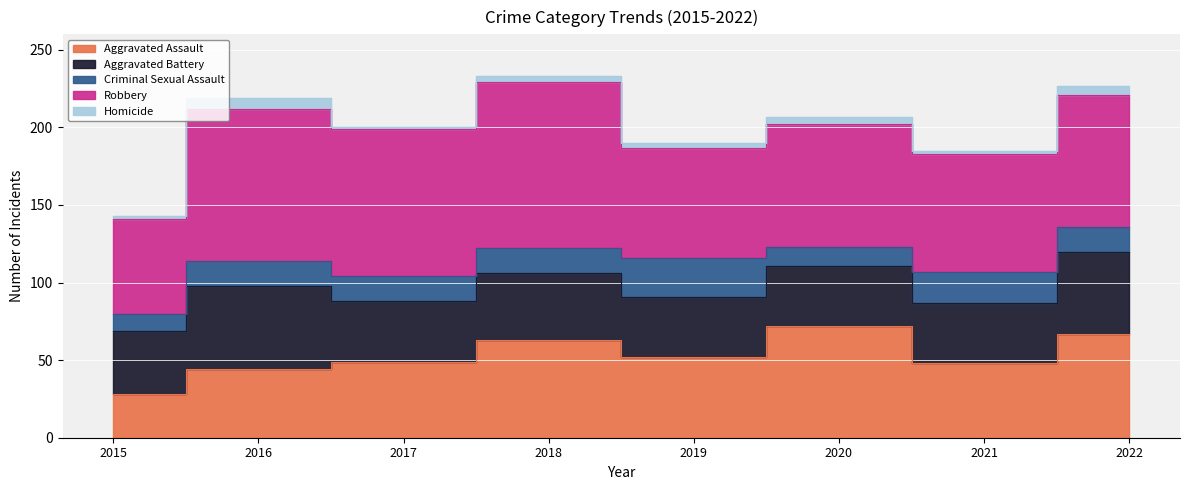

Does the chart display data point markers on the line(s)?

No